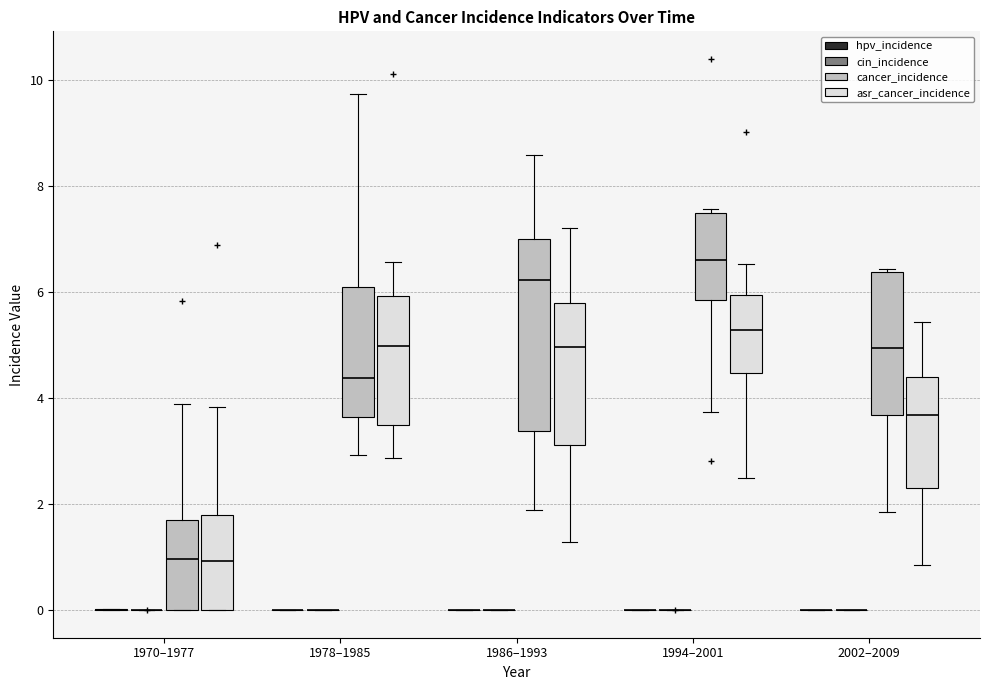

Where does the lower whisker of the box for 1994–2001 (asr_cancer_incidence) end on the y-axis? The values are not printed on the chart, so give them approximately, as read against the axis.

2.4